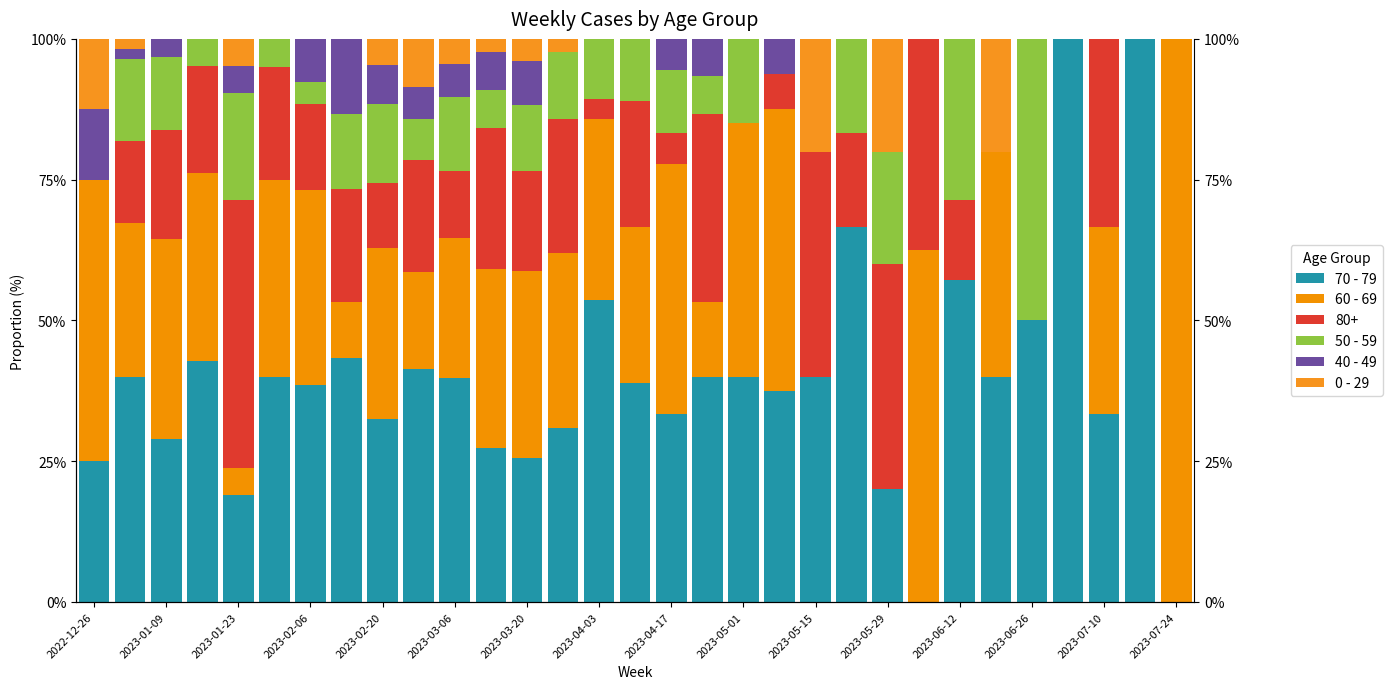

How many data points does each series have?

31